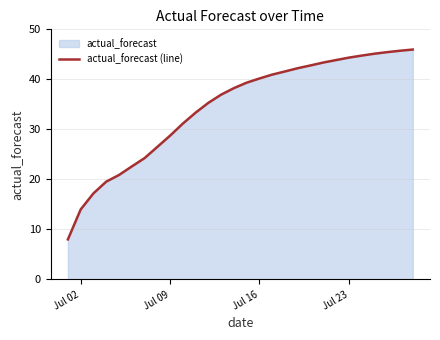

What value does the data have at Jul 16?

40.2